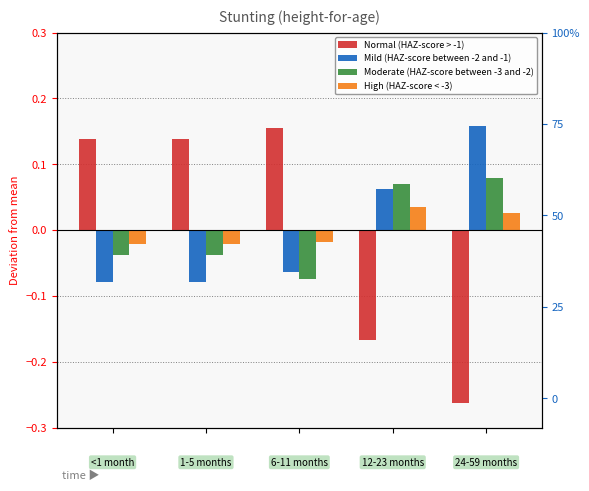

The Normal (HAZ-score > -1) series shows -0.0 at 3. True or false?

False